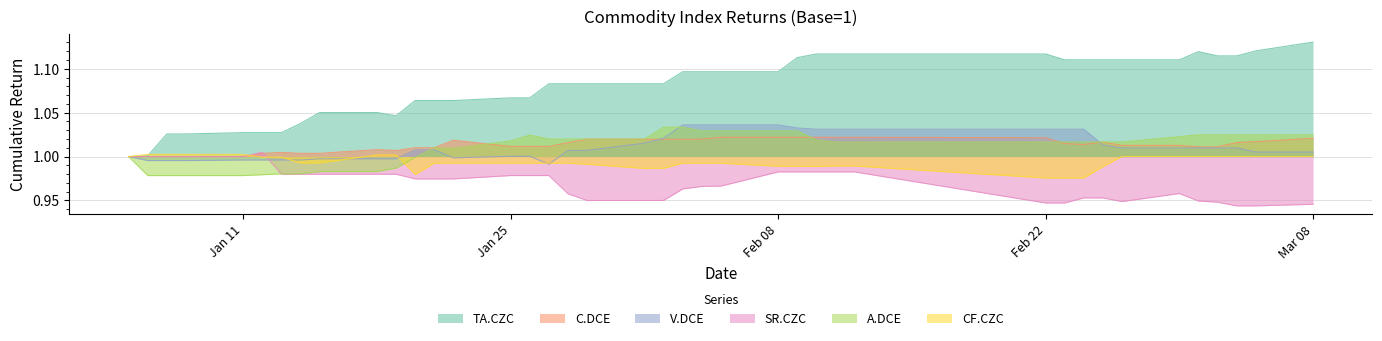

What is the lowest value of the SR.CZC series?

0.9